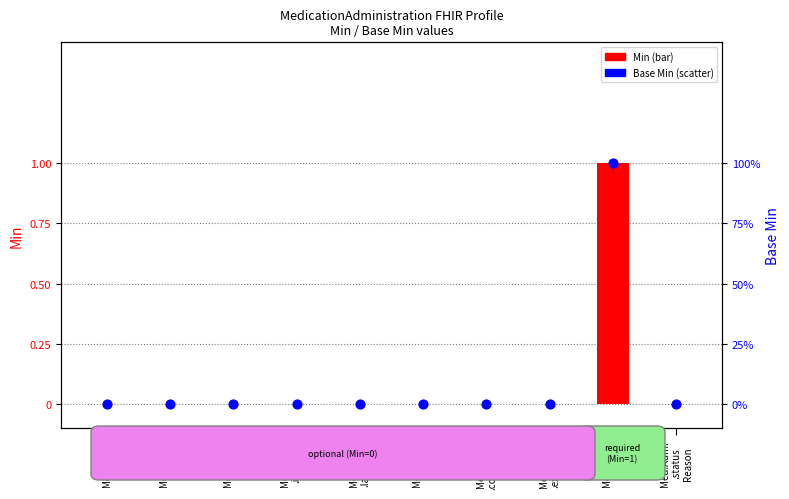

At how many categories does at least one series exceed 0?

1